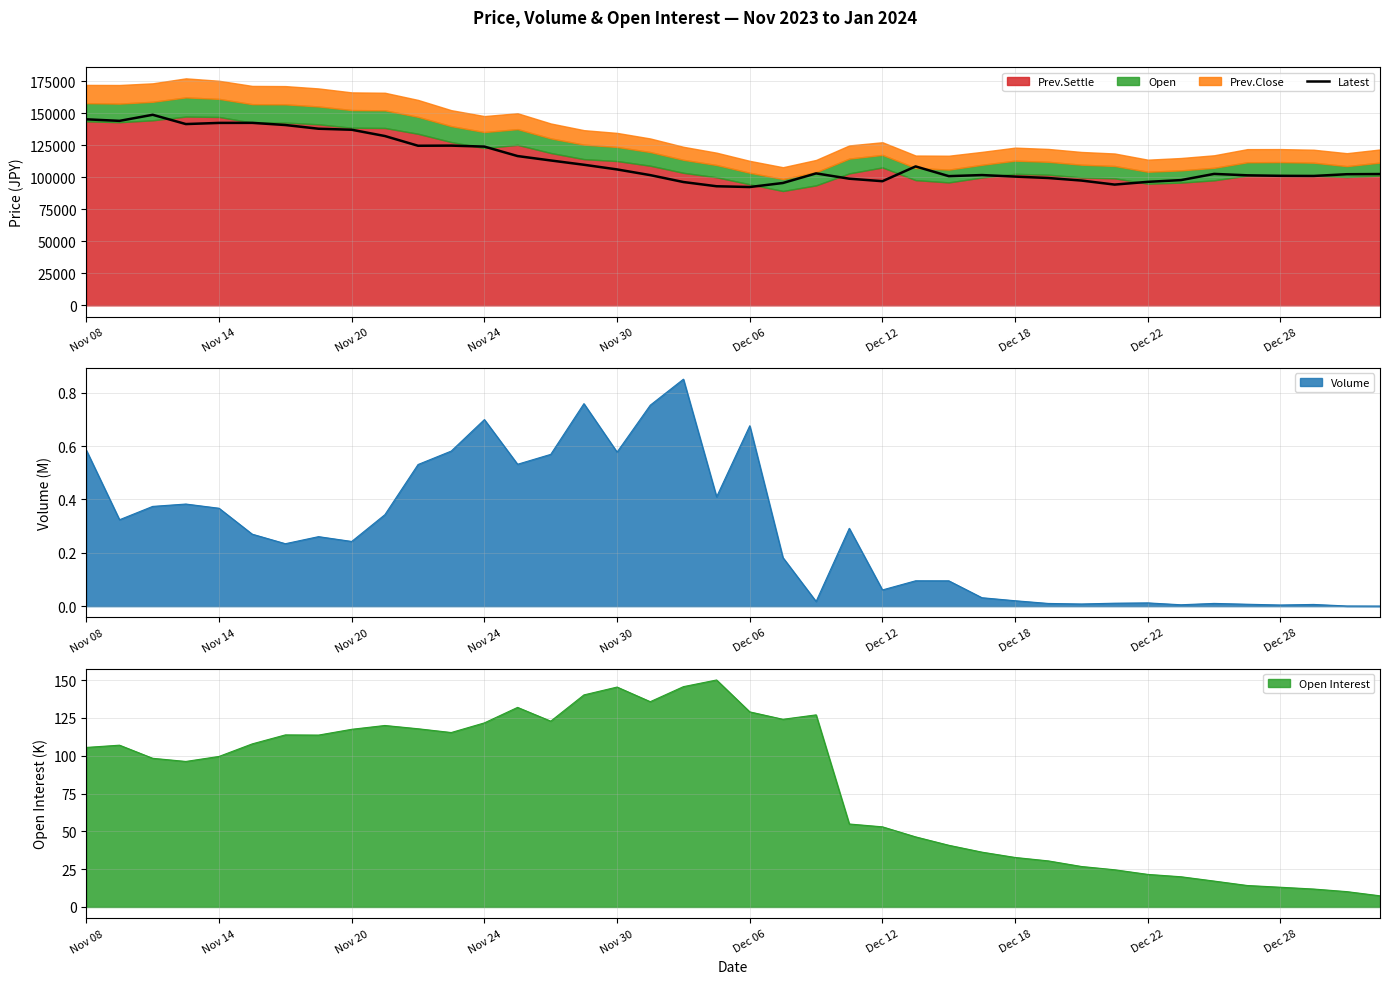

Which has a higher value, 18 or 33?

33